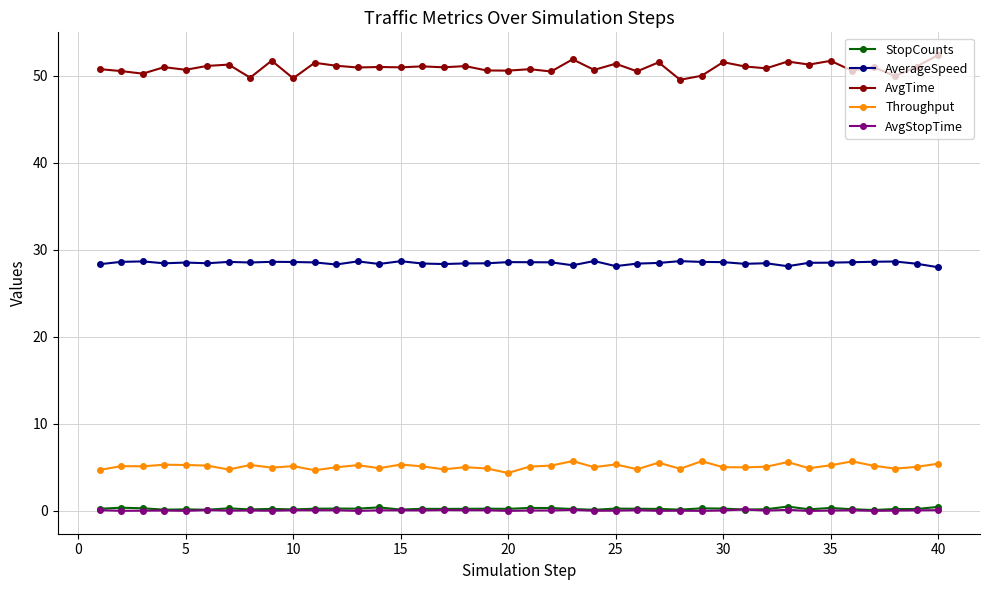

True or false: AverageSpeed and Throughput intersect in this chart.

False